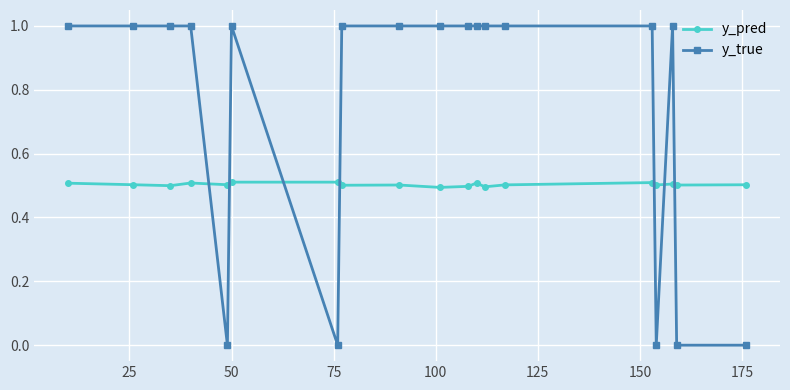

Count the number of data series in this chart.

2